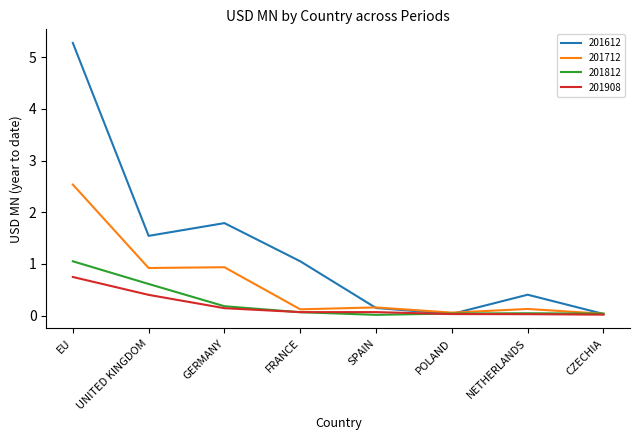

At which category is the sum across all series the highest?

EU